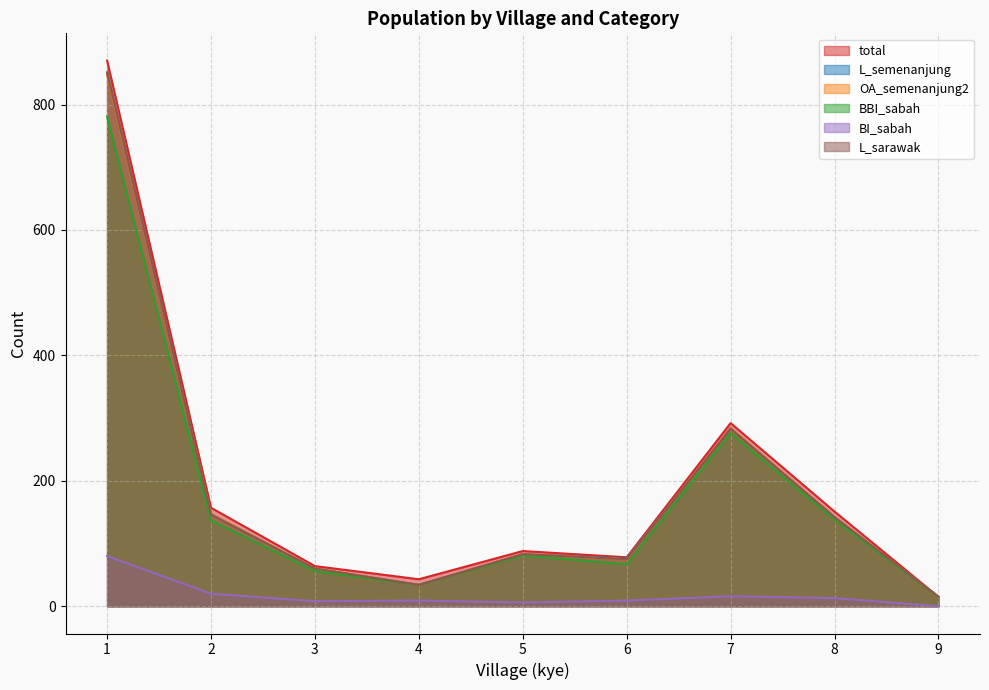

What is the total value across all series at 1?

4281